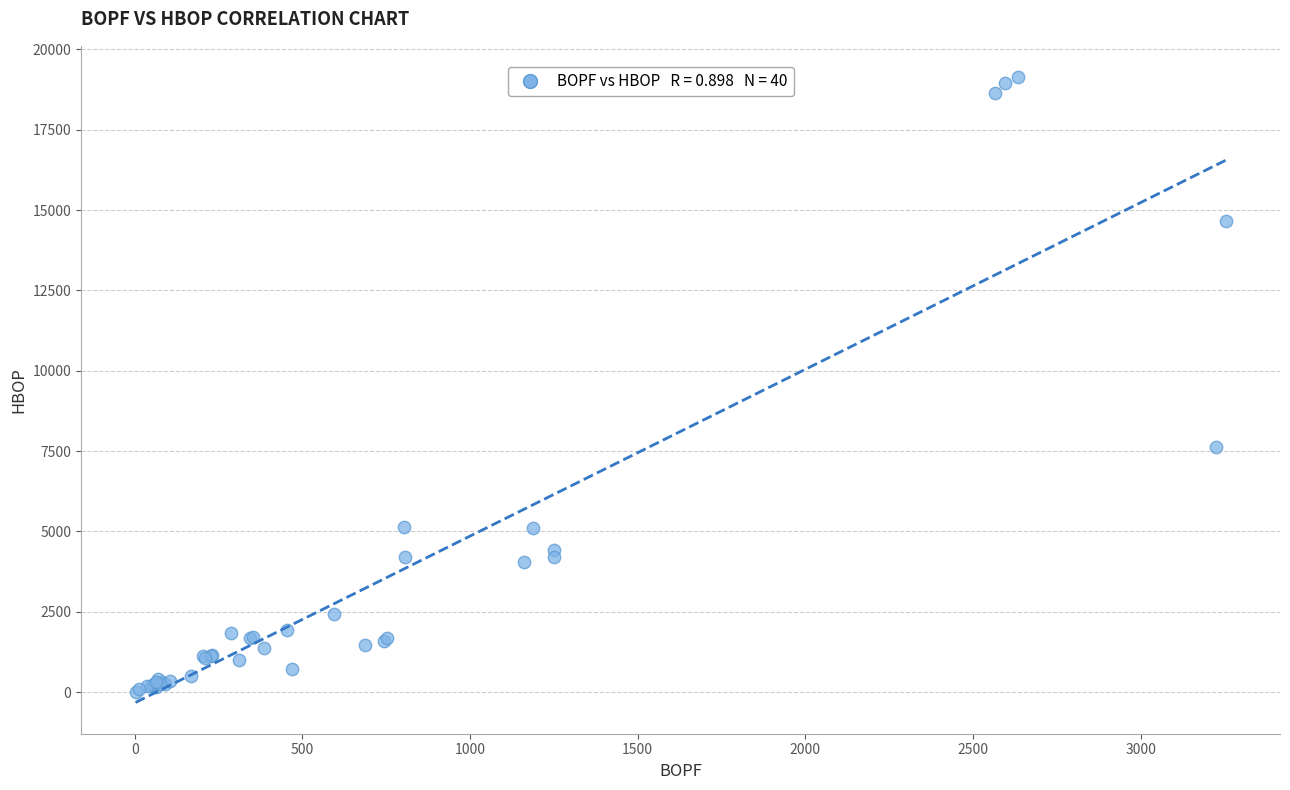

What Y value in the scatter plot is closest to 9573?

7624.3